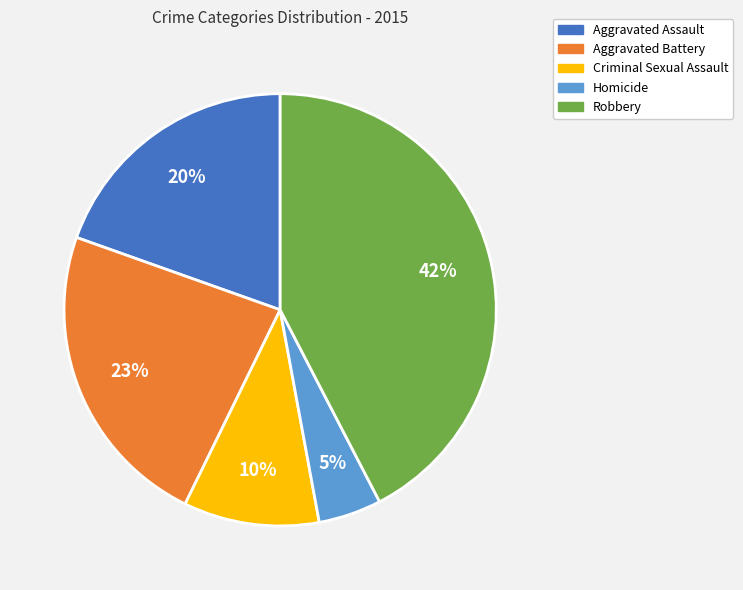

To the nearest percent, what is the combined percentage of Homicide and Criminal Sexual Assault?

15%